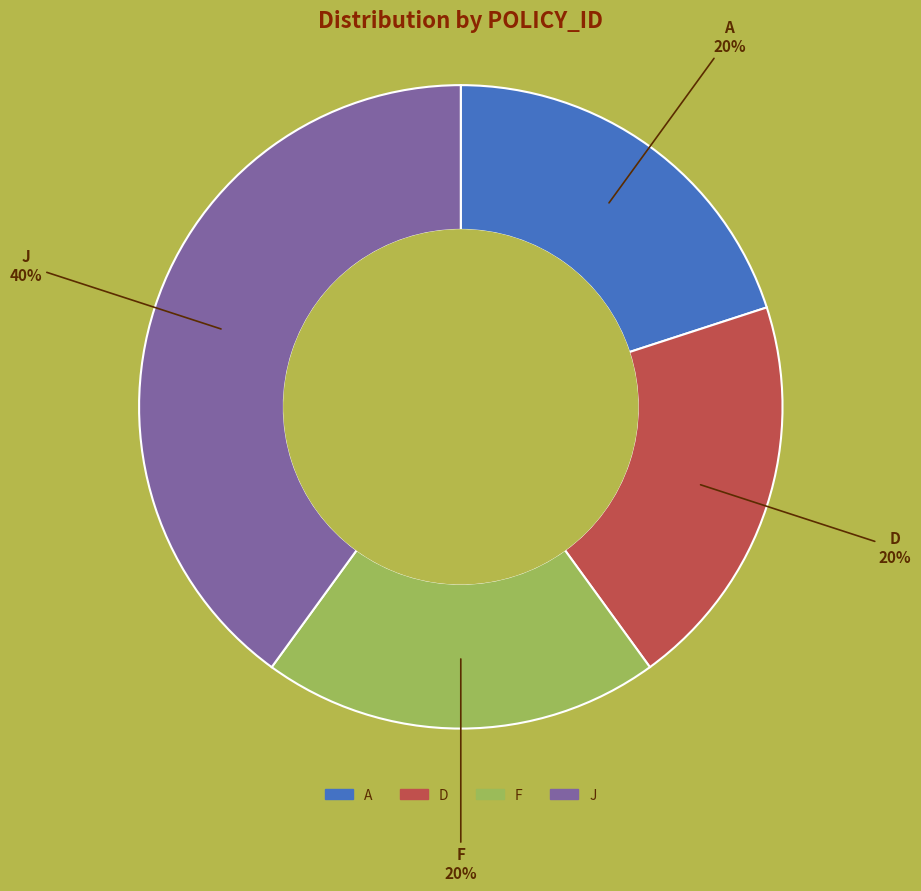

Is it true that J is 40% of the pie?

True